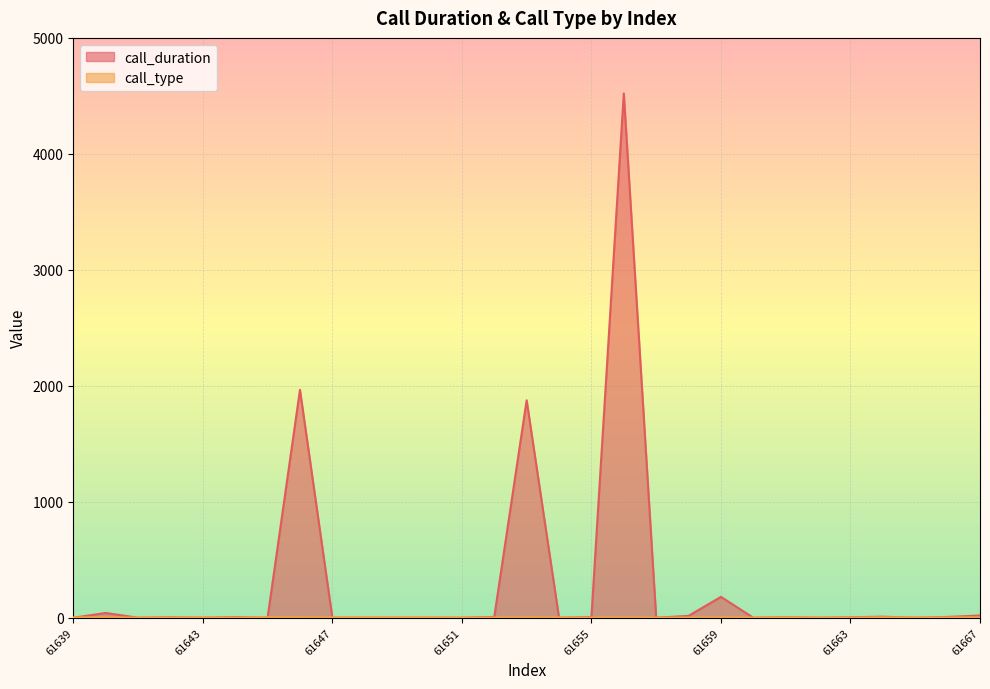

How many values in call_duration are above zero?

15